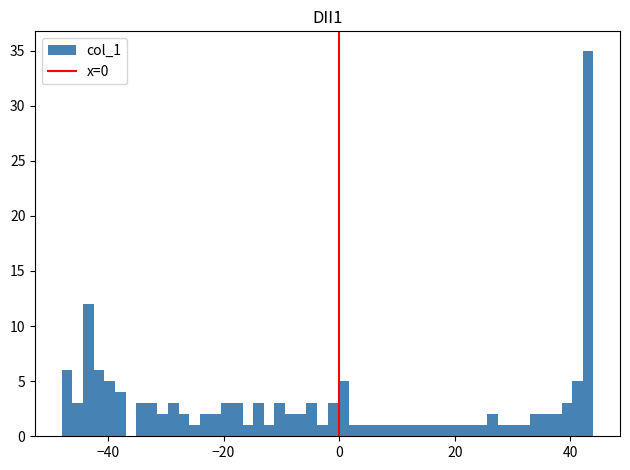

Around what value on the x-axis is the tallest bar? Give the approximate position of its centre, as read against the axis.

44